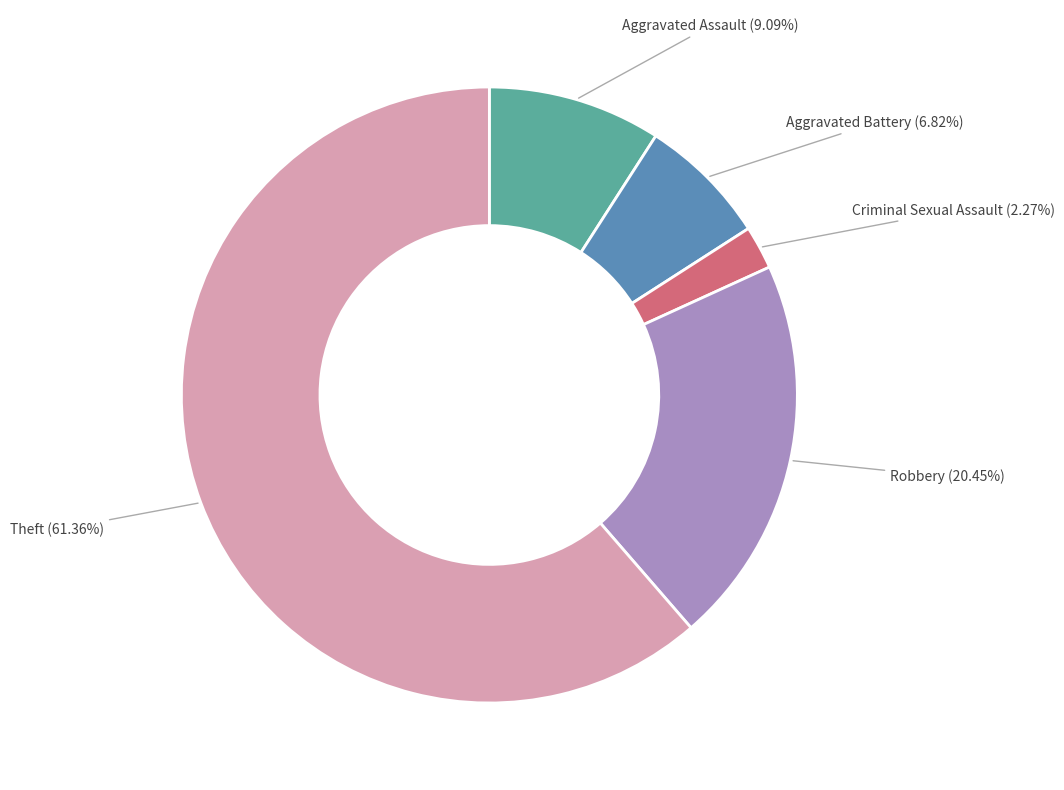

Combined, do Aggravated Battery and Aggravated Assault account for over 50%?

No